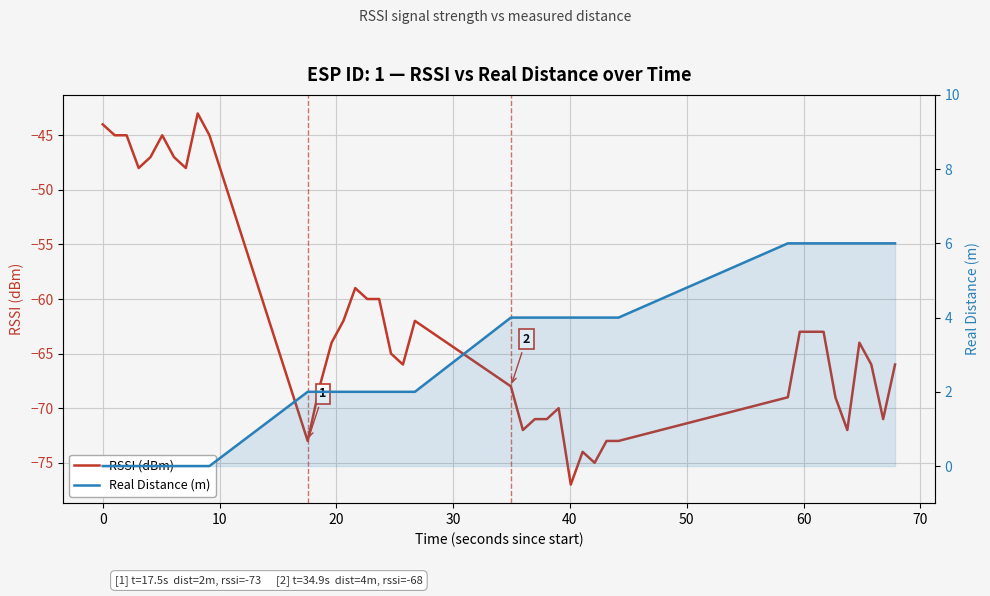

True or false: RSSI (dBm) and Real Distance (m) cross at least once.

False